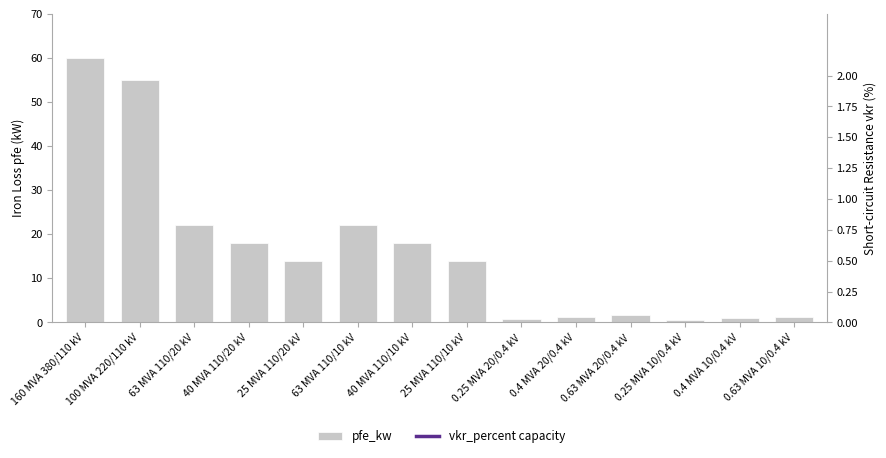

Reading right to left, list all the values displayed in this chart.

pfe_kw (Iron Loss): 0.63 MVA 10/0.4 kV=1.2	0.4 MVA 10/0.4 kV=0.9	0.25 MVA 10/0.4 kV=0.6	0.63 MVA 20/0.4 kV=1.6	0.4 MVA 20/0.4 kV=1.4	0.25 MVA 20/0.4 kV=0.8	25 MVA 110/10 kV=14.0	40 MVA 110/10 kV=18.0	63 MVA 110/10 kV=22.0	25 MVA 110/20 kV=14.0	40 MVA 110/20 kV=18.0	63 MVA 110/20 kV=22.0	100 MVA 220/110 kV=55.0	160 MVA 380/110 kV=60.0
Capacity (constant): 0.63 MVA 10/0.4 kV=60.0	0.4 MVA 10/0.4 kV=60.0	0.25 MVA 10/0.4 kV=60.0	0.63 MVA 20/0.4 kV=60.0	0.4 MVA 20/0.4 kV=60.0	0.25 MVA 20/0.4 kV=60.0	25 MVA 110/10 kV=60.0	40 MVA 110/10 kV=60.0	63 MVA 110/10 kV=60.0	25 MVA 110/20 kV=60.0	40 MVA 110/20 kV=60.0	63 MVA 110/20 kV=60.0	100 MVA 220/110 kV=60.0	160 MVA 380/110 kV=60.0